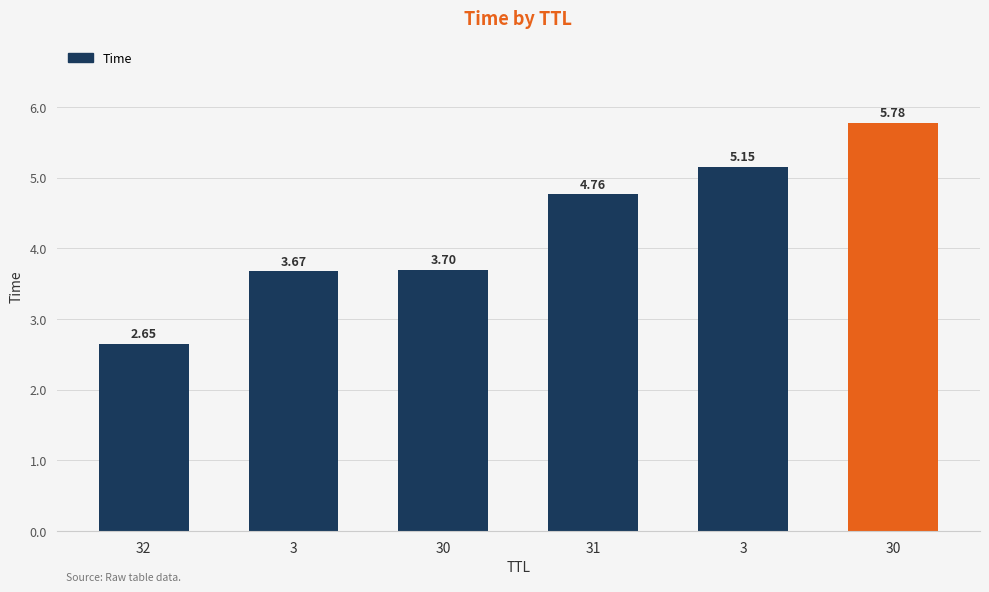

What is the change in value from 31 to 30?

+1.0